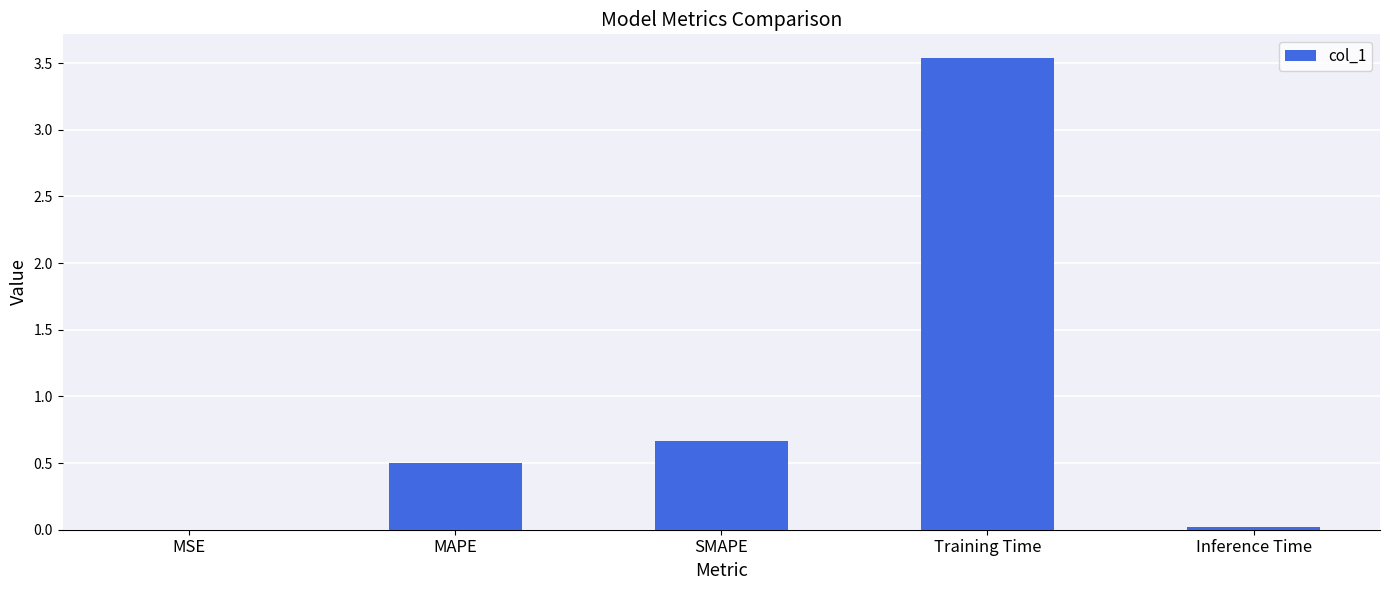

Between Training Time and MSE, which is larger?

Training Time